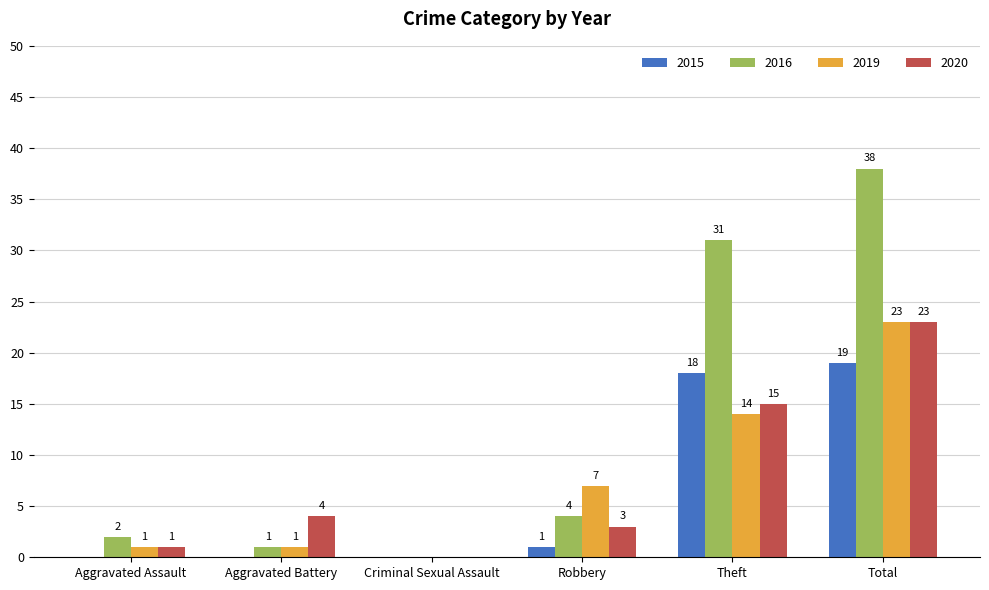

Which category has the highest value across all series?

Total